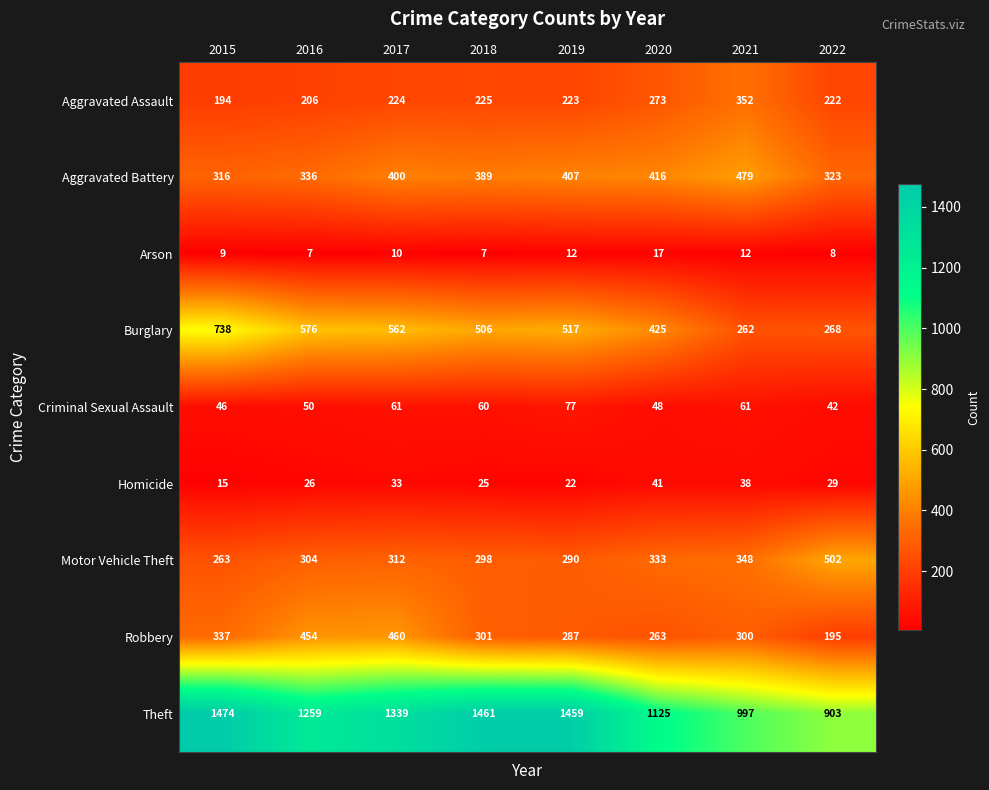

Which series changed the most between 2016 and 2020?

Robbery